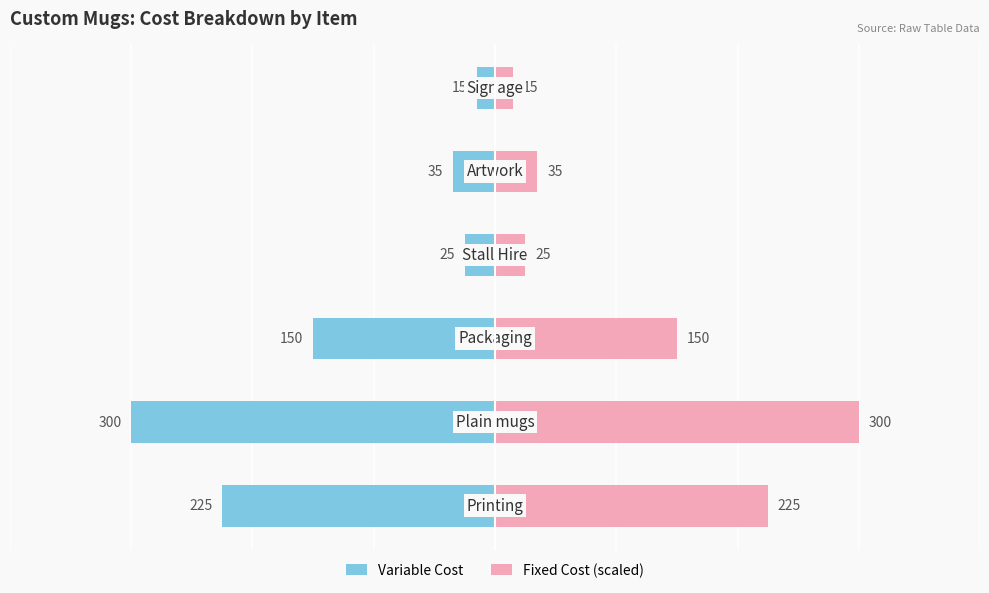

List the labels in order of Fixed Cost (scaled) value, largest first.

1, 0, 2, 4, 3, 5